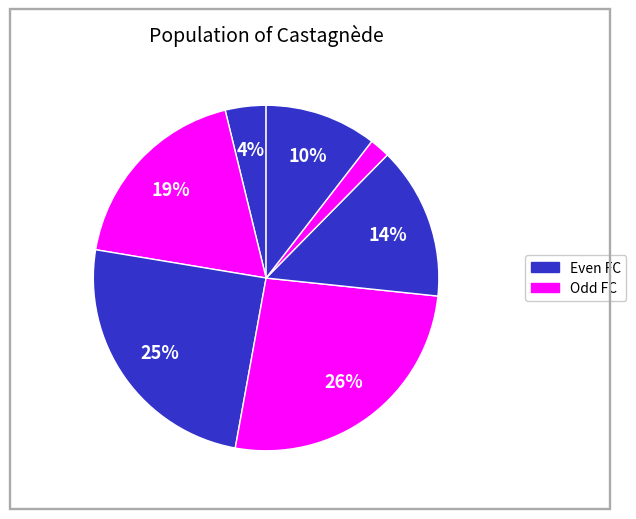

How many segments does this pie chart have?

7